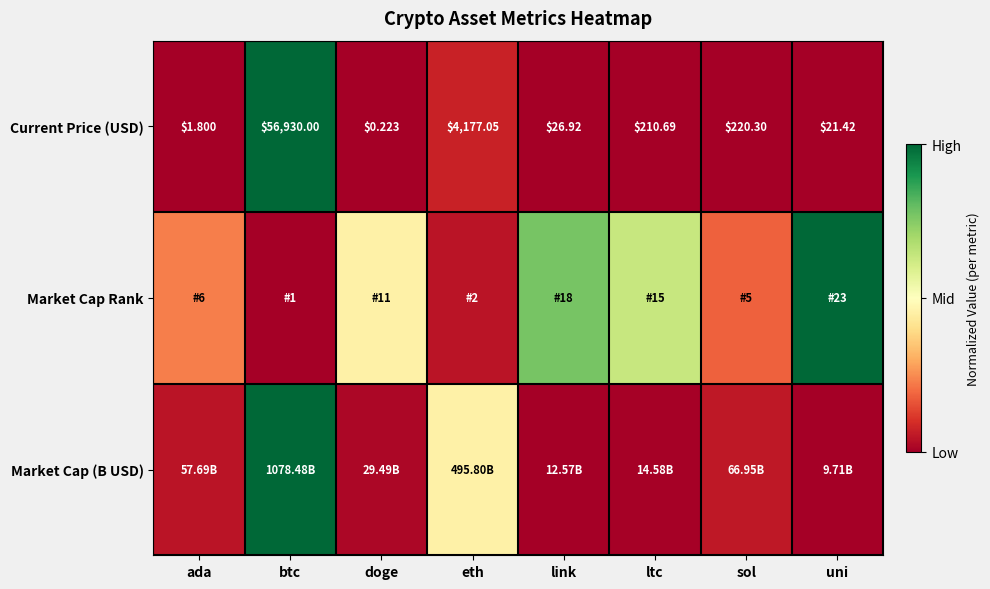

At which label does Current Price (USD) first exceed 210?

btc